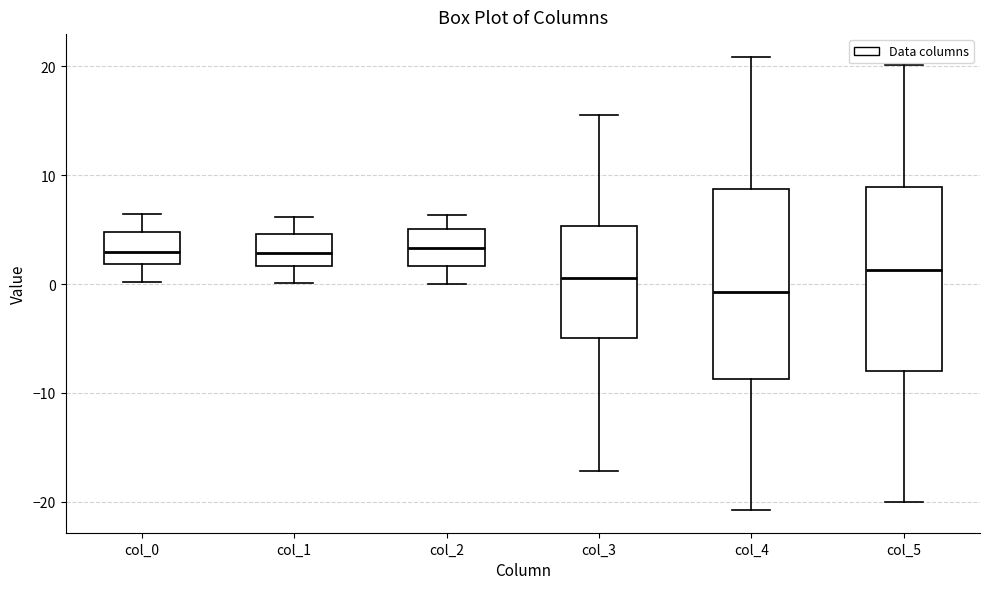

Where does the upper whisker of the box for col_5 end on the y-axis? The values are not printed on the chart, so give them approximately, as read against the axis.

20